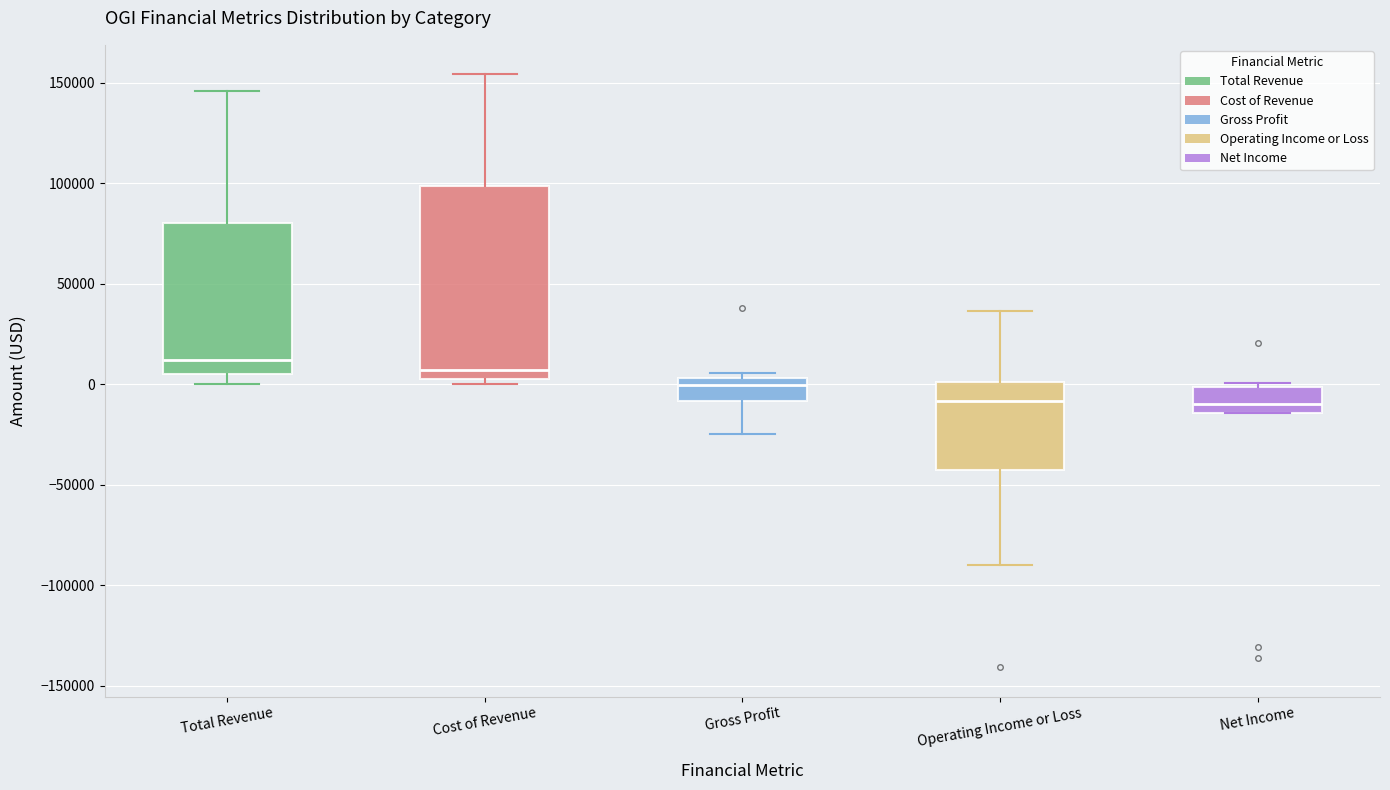

Reading left to right, transcribe this box plot: for each box, give where its median line is, the range the box spans, and where its two whiskers end, as read against the y-axis. The values are not printed on the chart, so give them approximately, as read against the axis.

Total Revenue: median 10000, box 5000 to 80000, whiskers 0 to 145000
Cost of Revenue: median 5000 (just above the box's lower edge), box 5000 to 100000, whiskers 0 to 155000
Gross Profit: median 0, box -10000 to 5000, whiskers -25000 to 5000 (just above the box's upper edge)
Operating Income or Loss: median -10000, box -45000 to 0, whiskers -90000 to 35000
Net Income: median -10000, box -15000 to 0, whiskers -15000 to 0 (just above the box's upper edge)